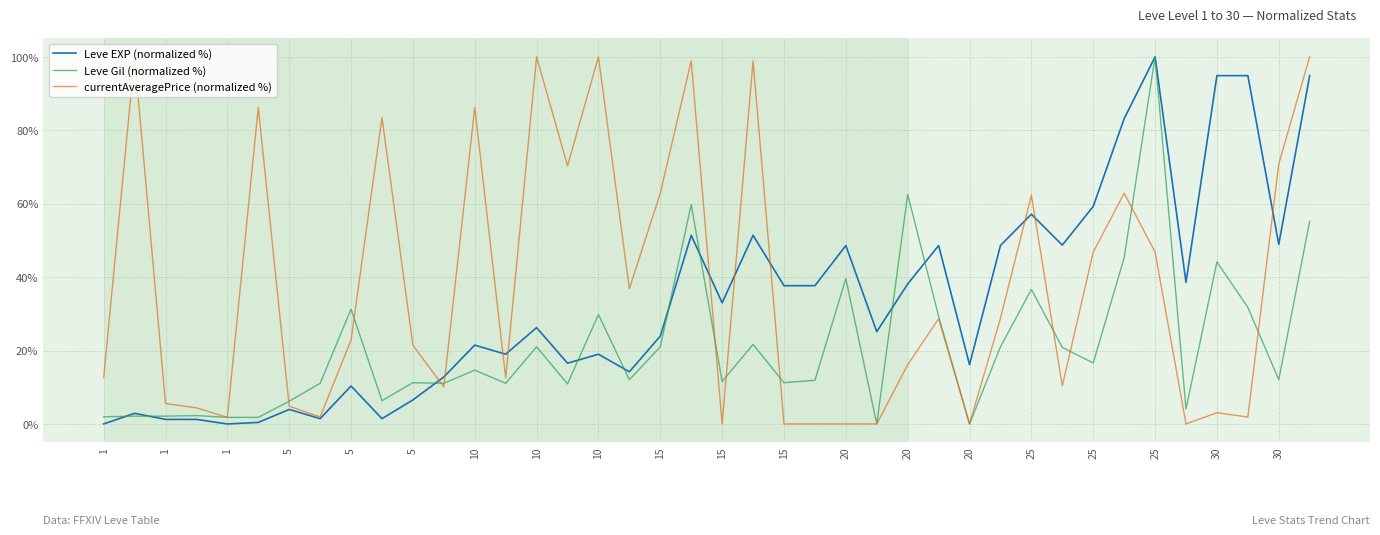

What is the highest value of the Leve EXP (normalized %) series?

100.0